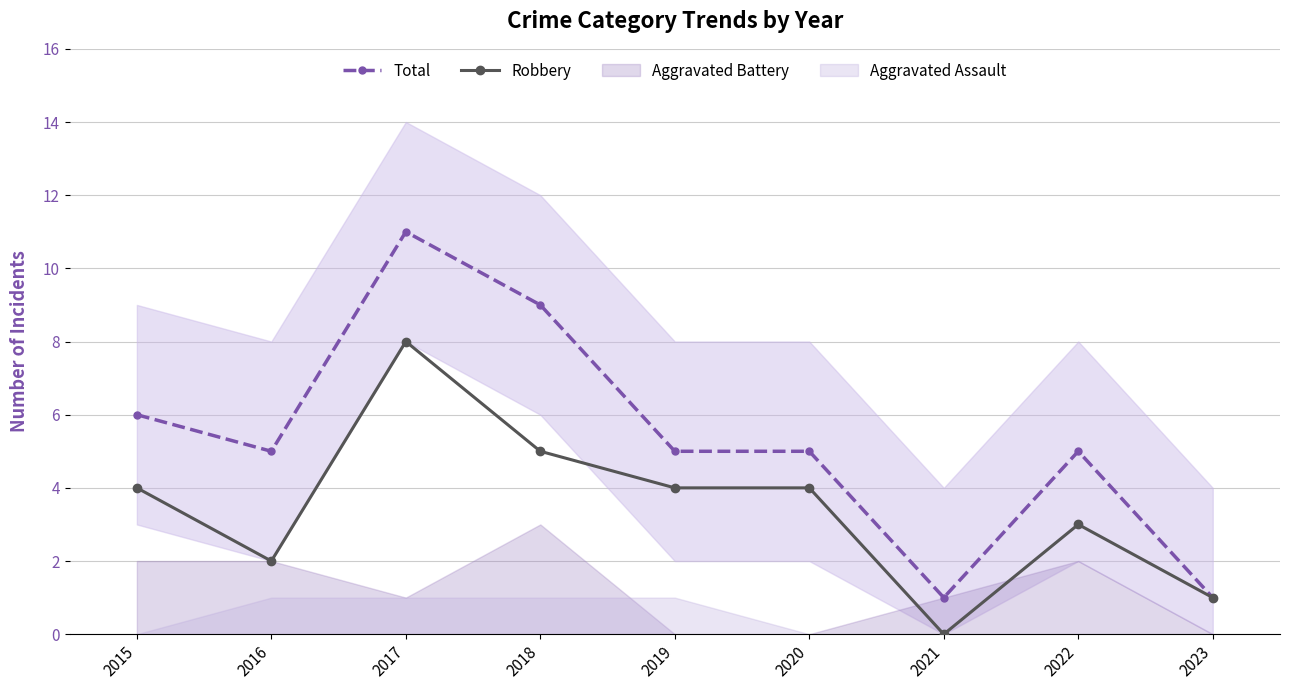

Reading left to right, extract all data points from this chart.

Total: 2015=6	2016=5	2017=11	2018=9	2019=5	2020=5	2021=1	2022=5	2023=1
Robbery: 2015=4	2016=2	2017=8	2018=5	2019=4	2020=4	2021=0	2022=3	2023=1